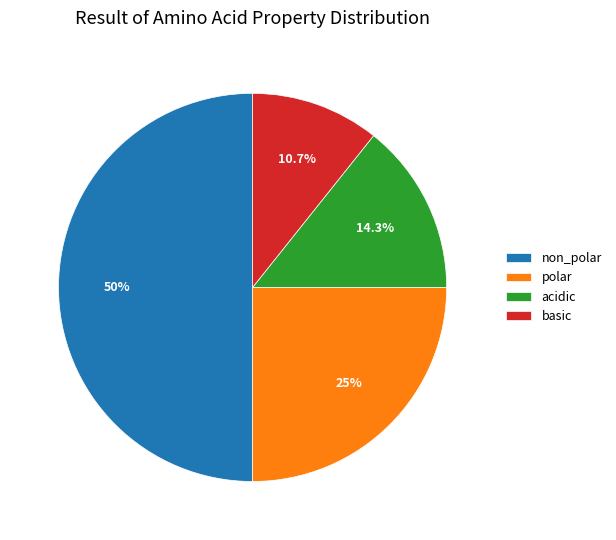

What is the ratio of the value at non_polar to the value at acidic?

3.5